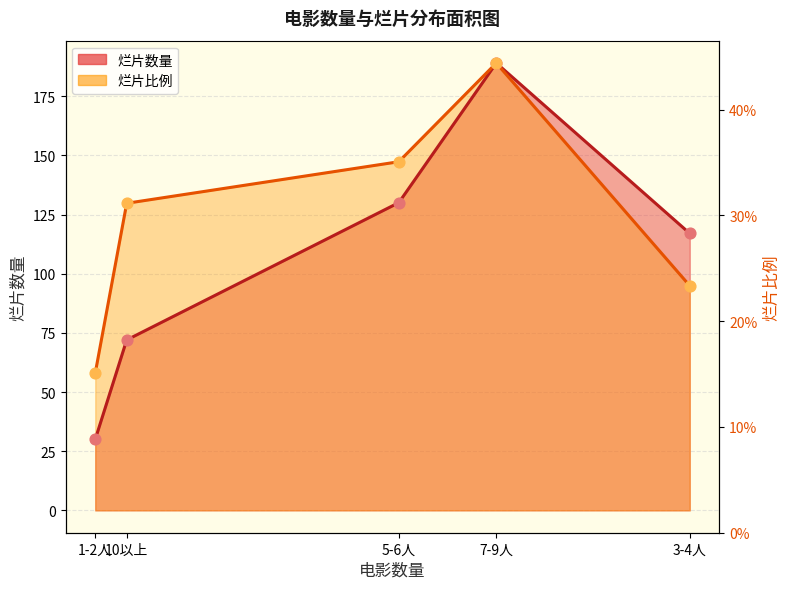

Which series reaches the maximum Y coordinate?

烂片数量